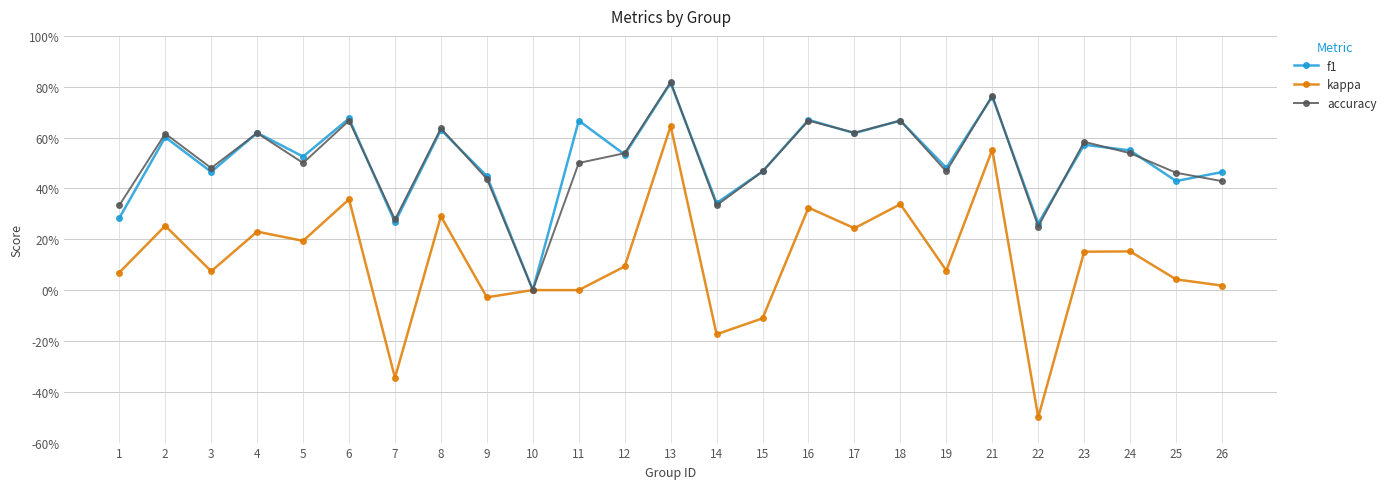

In f1, how many points are lower than both neighbors (excluding endpoints)?

10